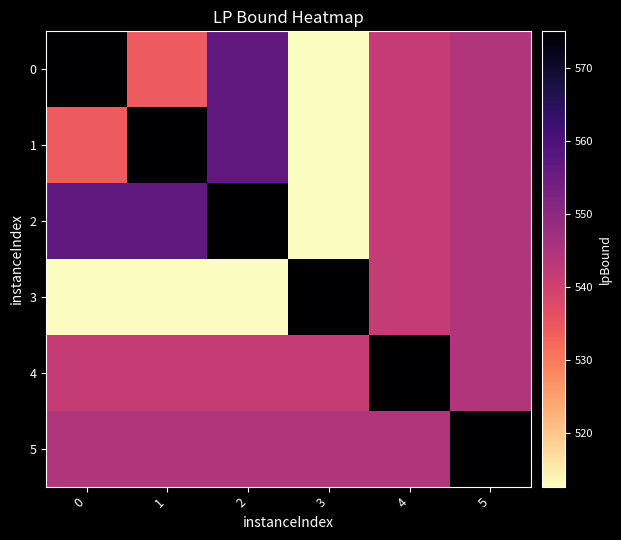

At which category is the sum across all series the highest?

5